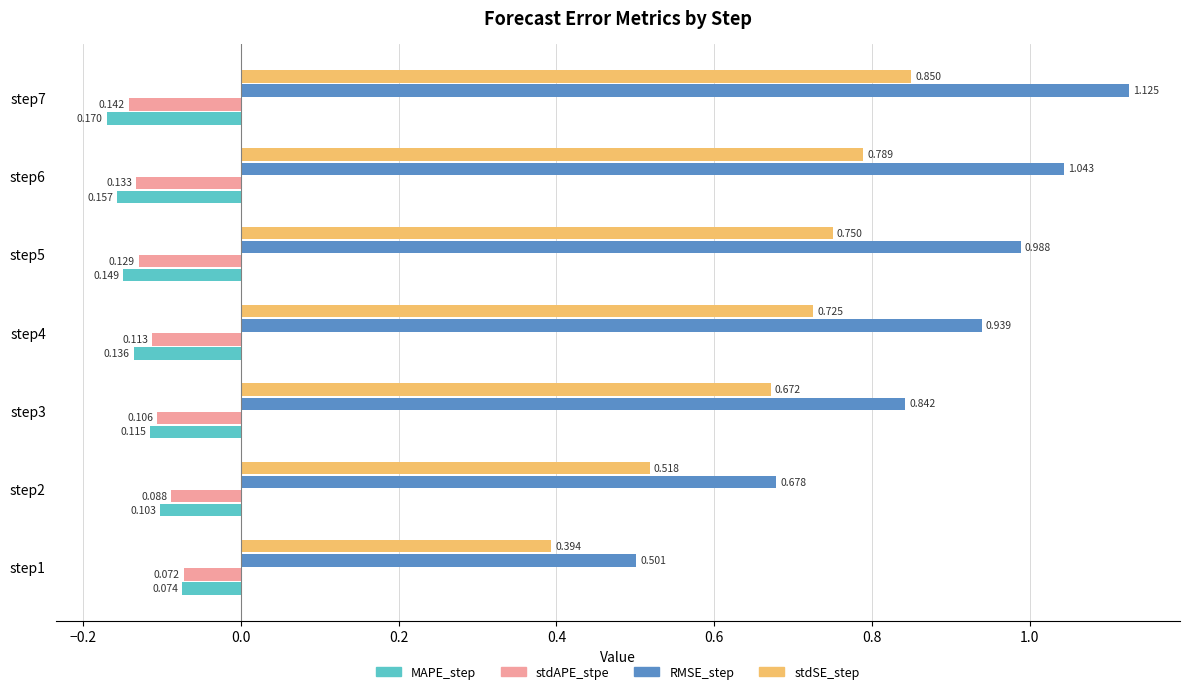

Between step2 and step7, which series saw the biggest shift?

RMSE_step